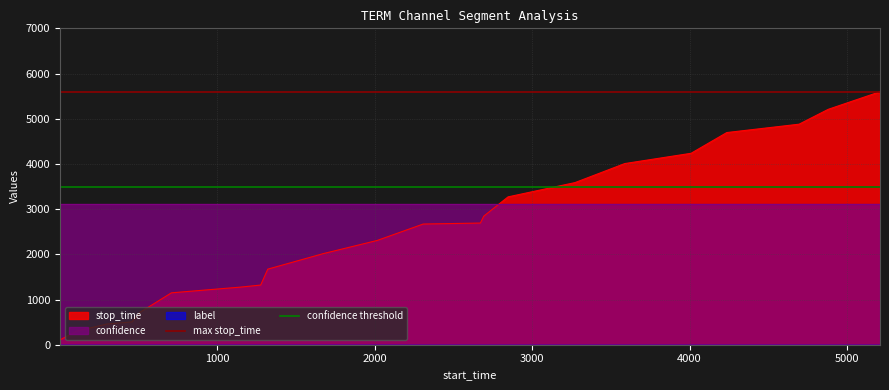

Which series has the largest total across all categories?

max stop_time